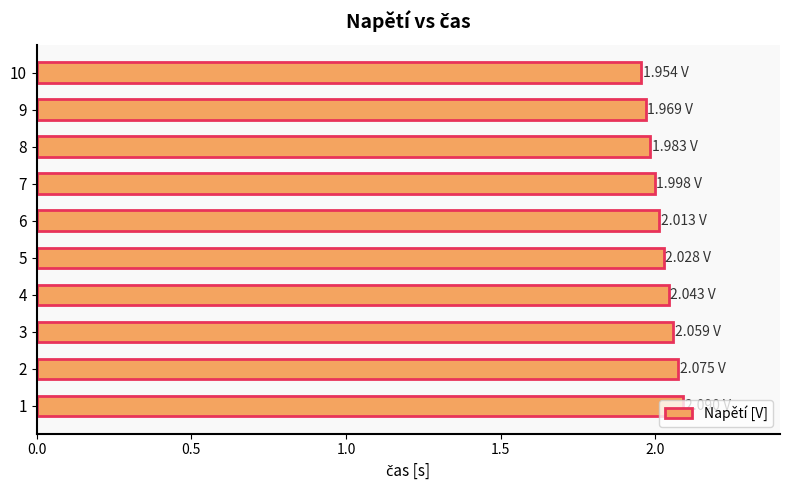

Approximately how many times larger is the value at 8 compared to 4?

1.0